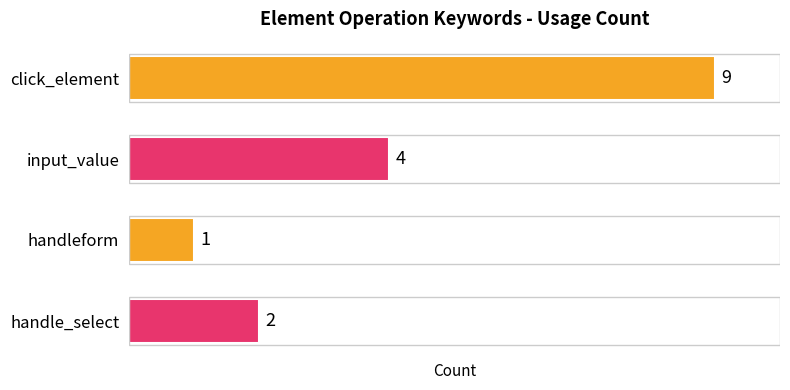

How many values are between 2 and 9?

3